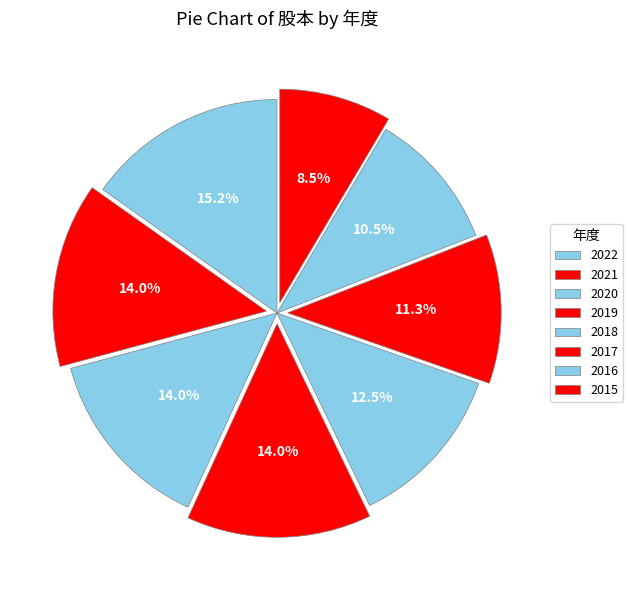

Is 2020 the majority of the pie?

No